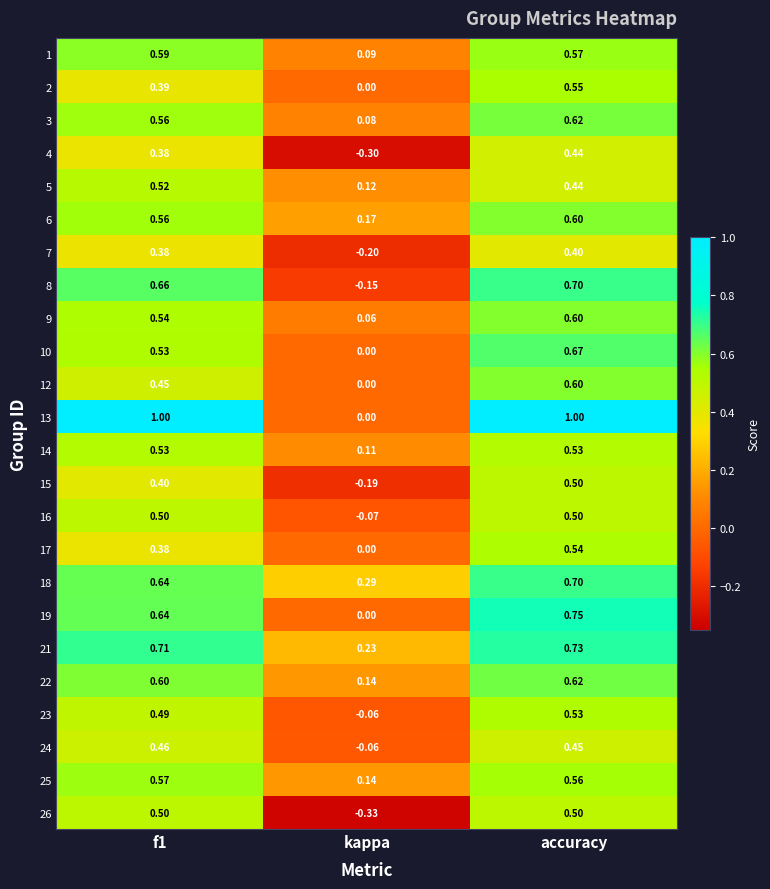

Which category has the lowest value across all series?

kappa